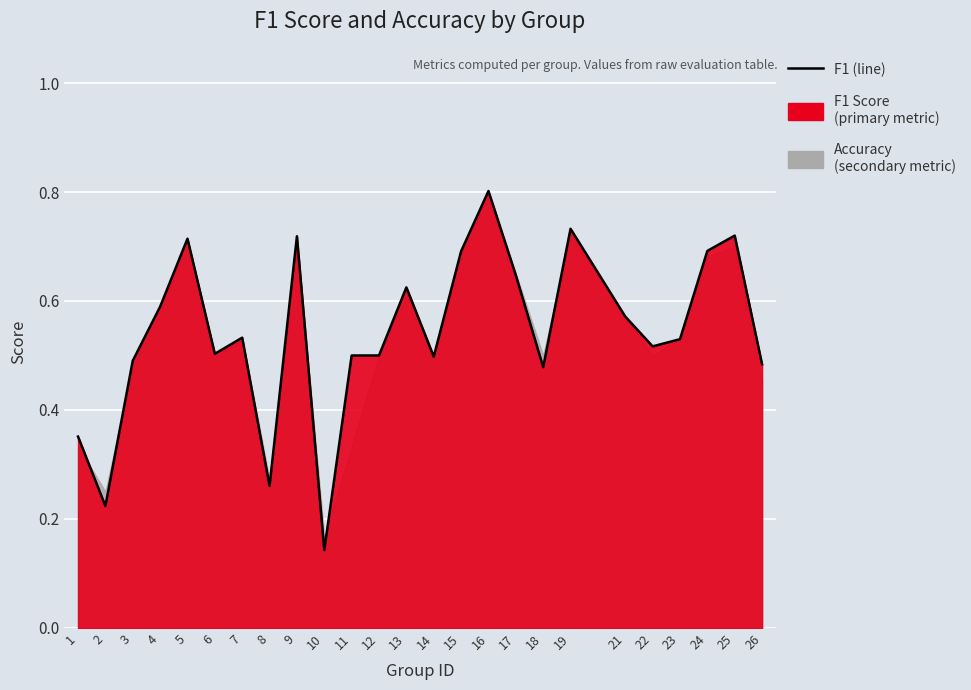

What is the smallest value displayed?

0.1